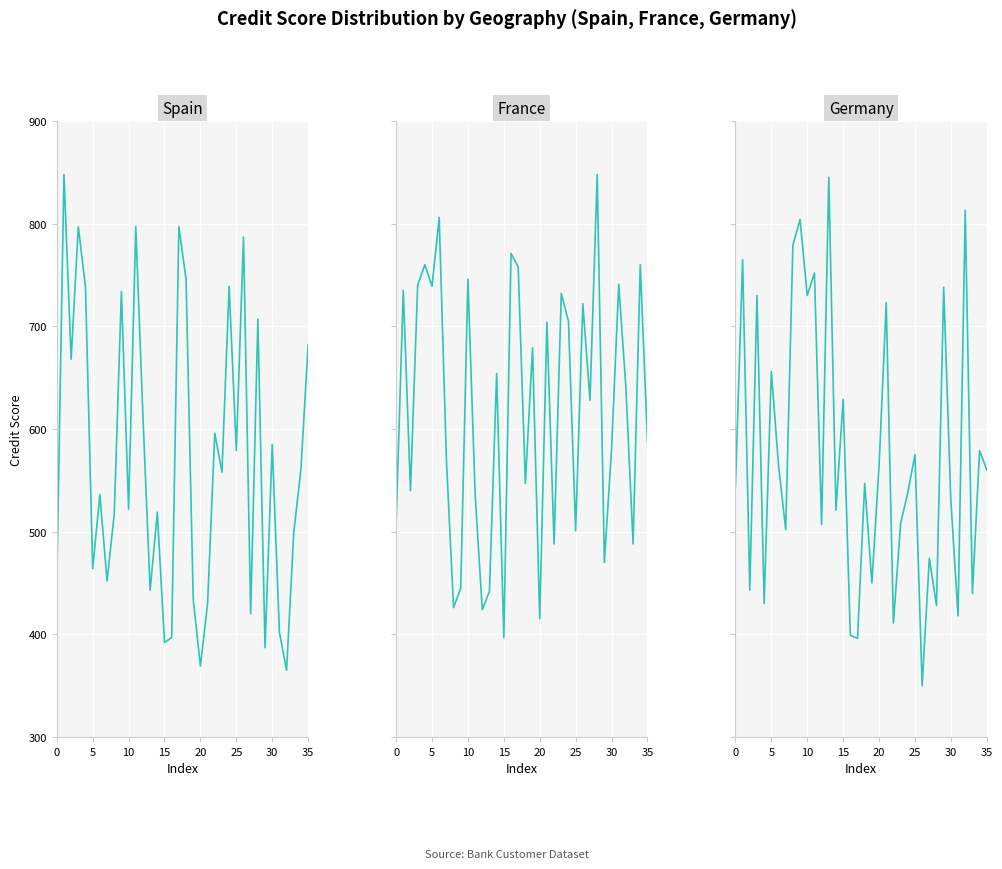

Is the value of France at 5 greater than the value of Germany at 22?

Yes